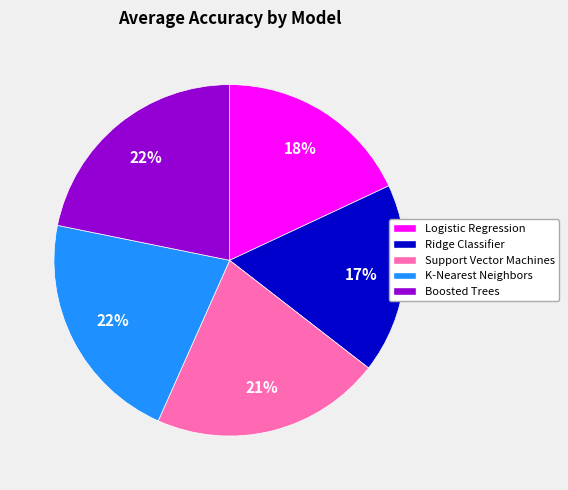

Is there any slice that represents more than half of the pie?

No